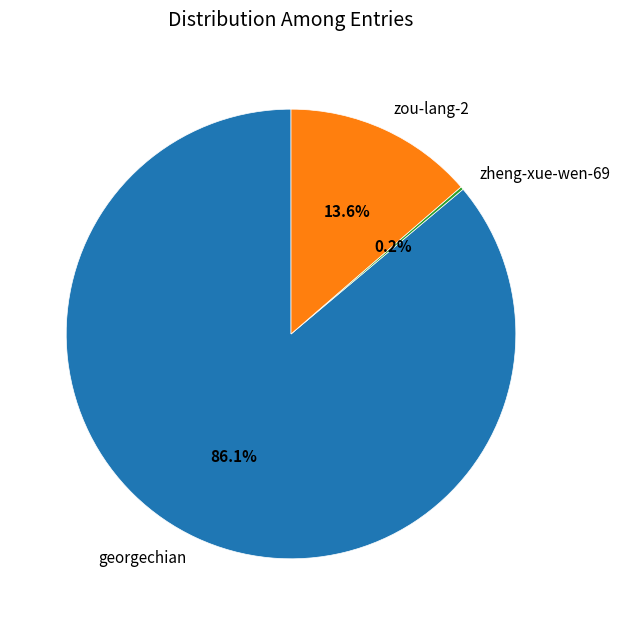

Which category accounts for the majority?

georgechian